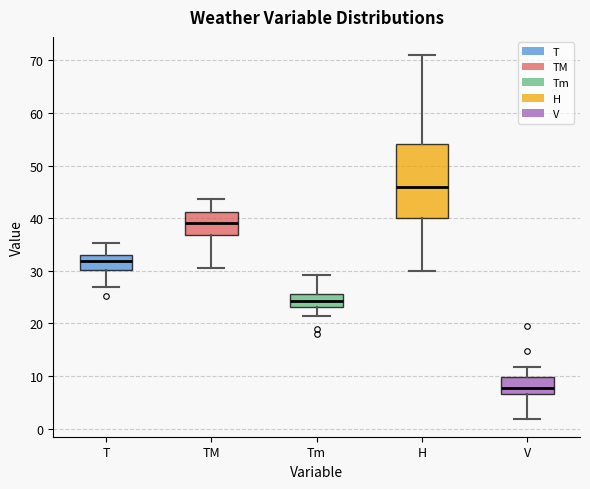

Where does the upper whisker of the box for T end on the y-axis? The values are not printed on the chart, so give them approximately, as read against the axis.

35